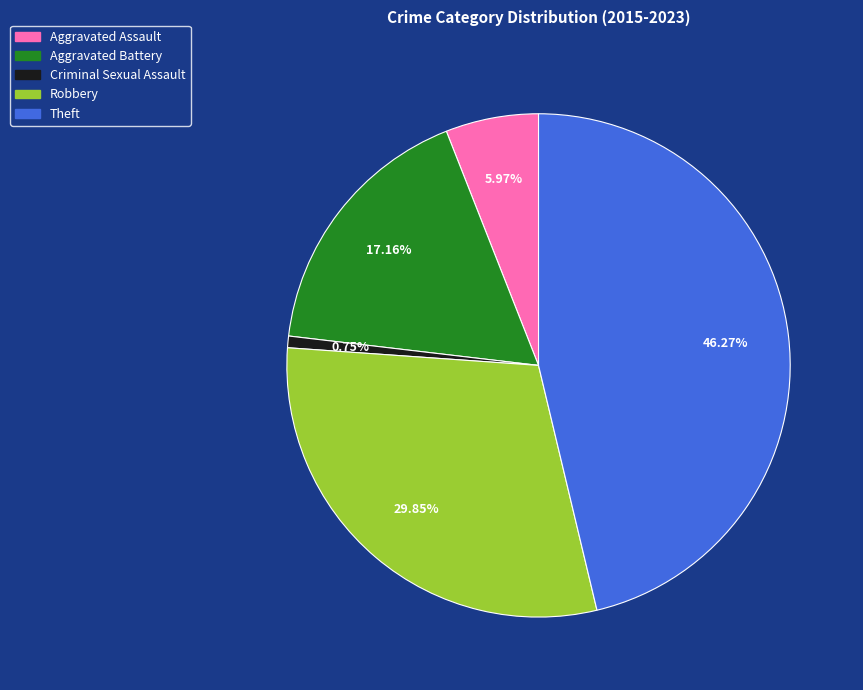

Approximately how many times larger is the value at Robbery compared to Theft?

0.6